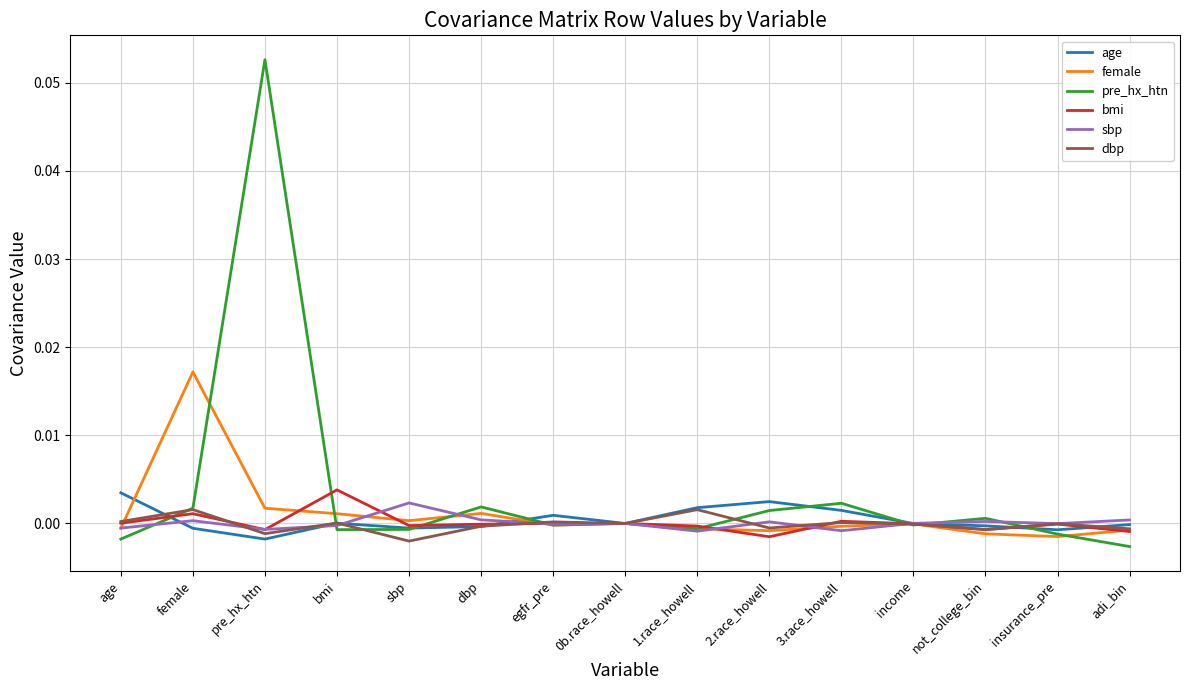

At which label does pre_hx_htn reach its peak?

pre_hx_htn